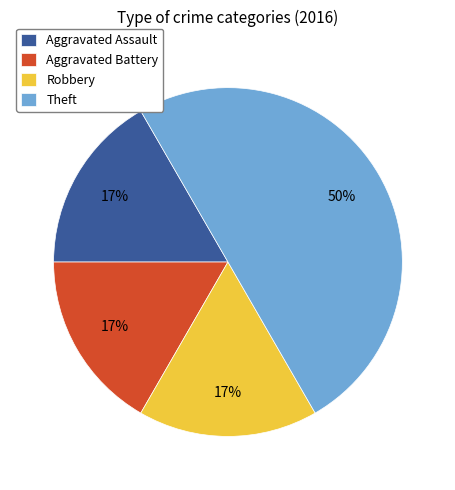

Approximately how many times larger is the value at Robbery compared to Aggravated Assault?

1.0